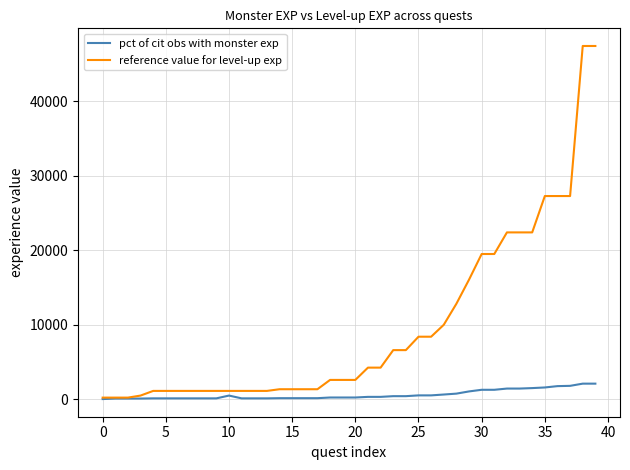

Which series has the widest spread of values?

reference value for level-up exp